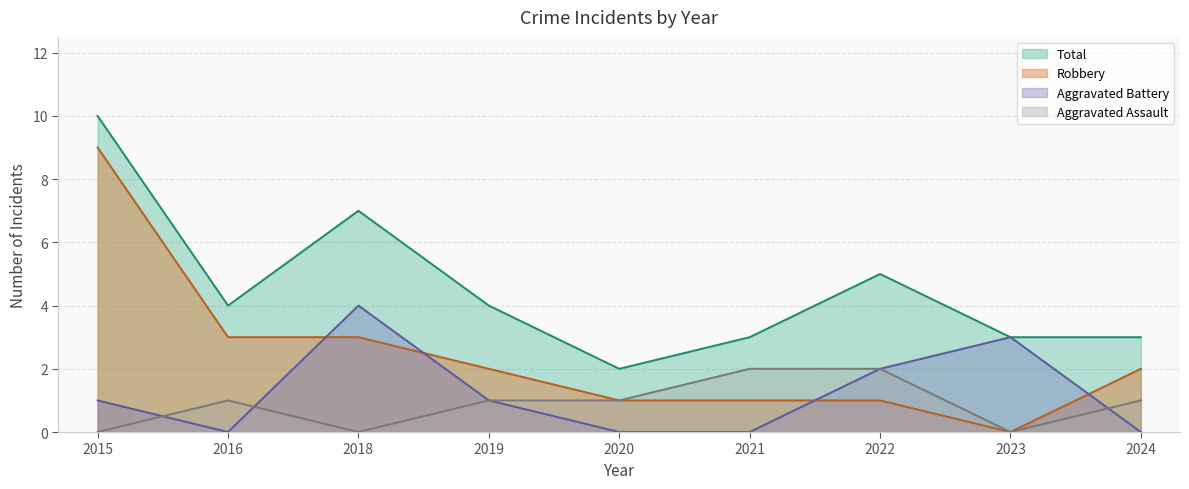

Does the chart have visible grid lines?

Yes